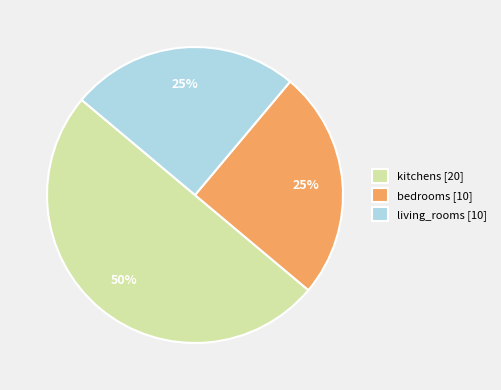

Which has a higher value, living_rooms [10] or kitchens [20]?

kitchens [20]